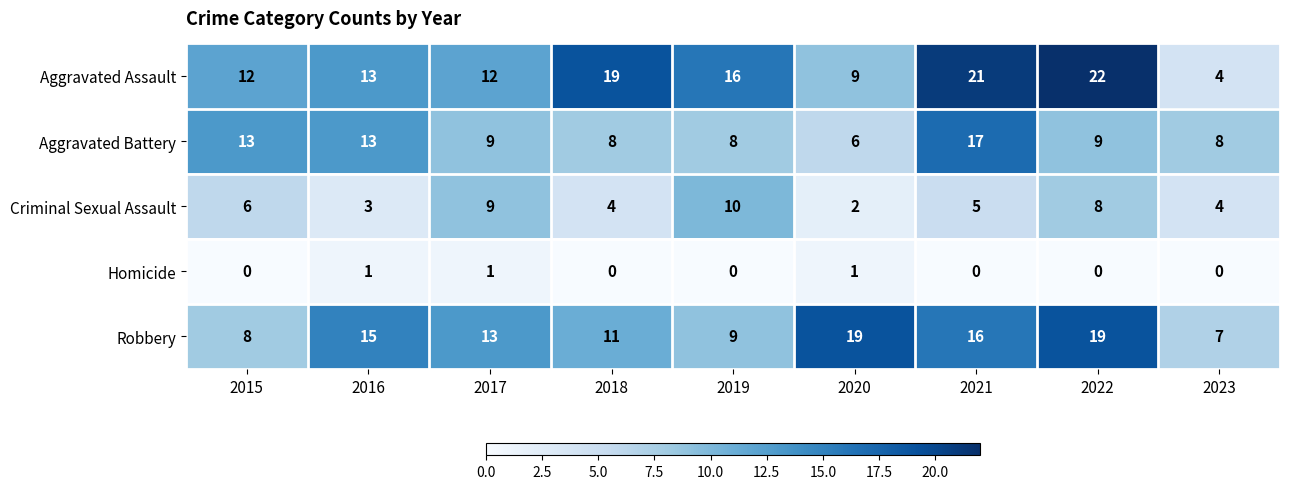

How many categories are shown in the chart?

9